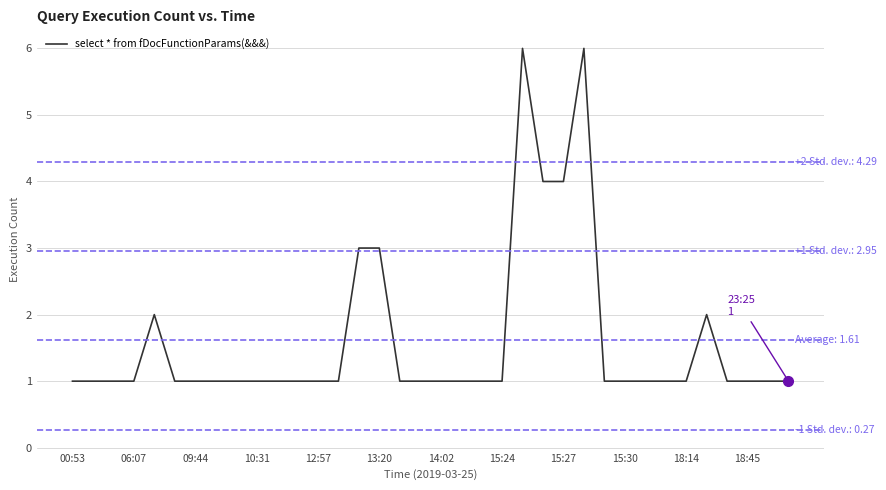

What is the greatest value displayed?

6